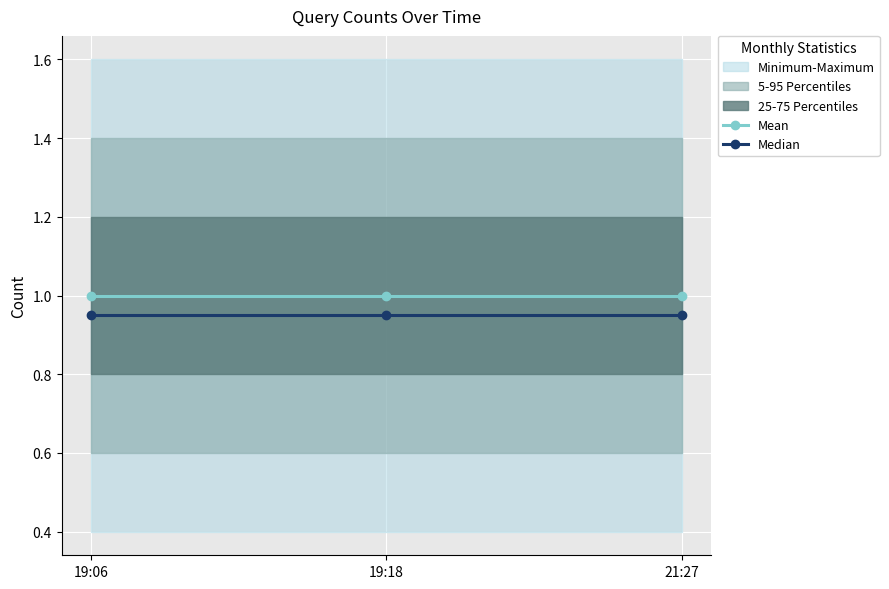

Rank the series at 19:06 from highest to lowest value.

Mean, Median